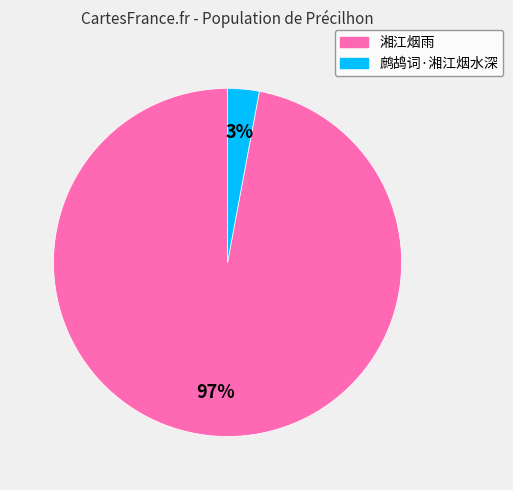

How many segments does this pie chart have?

2